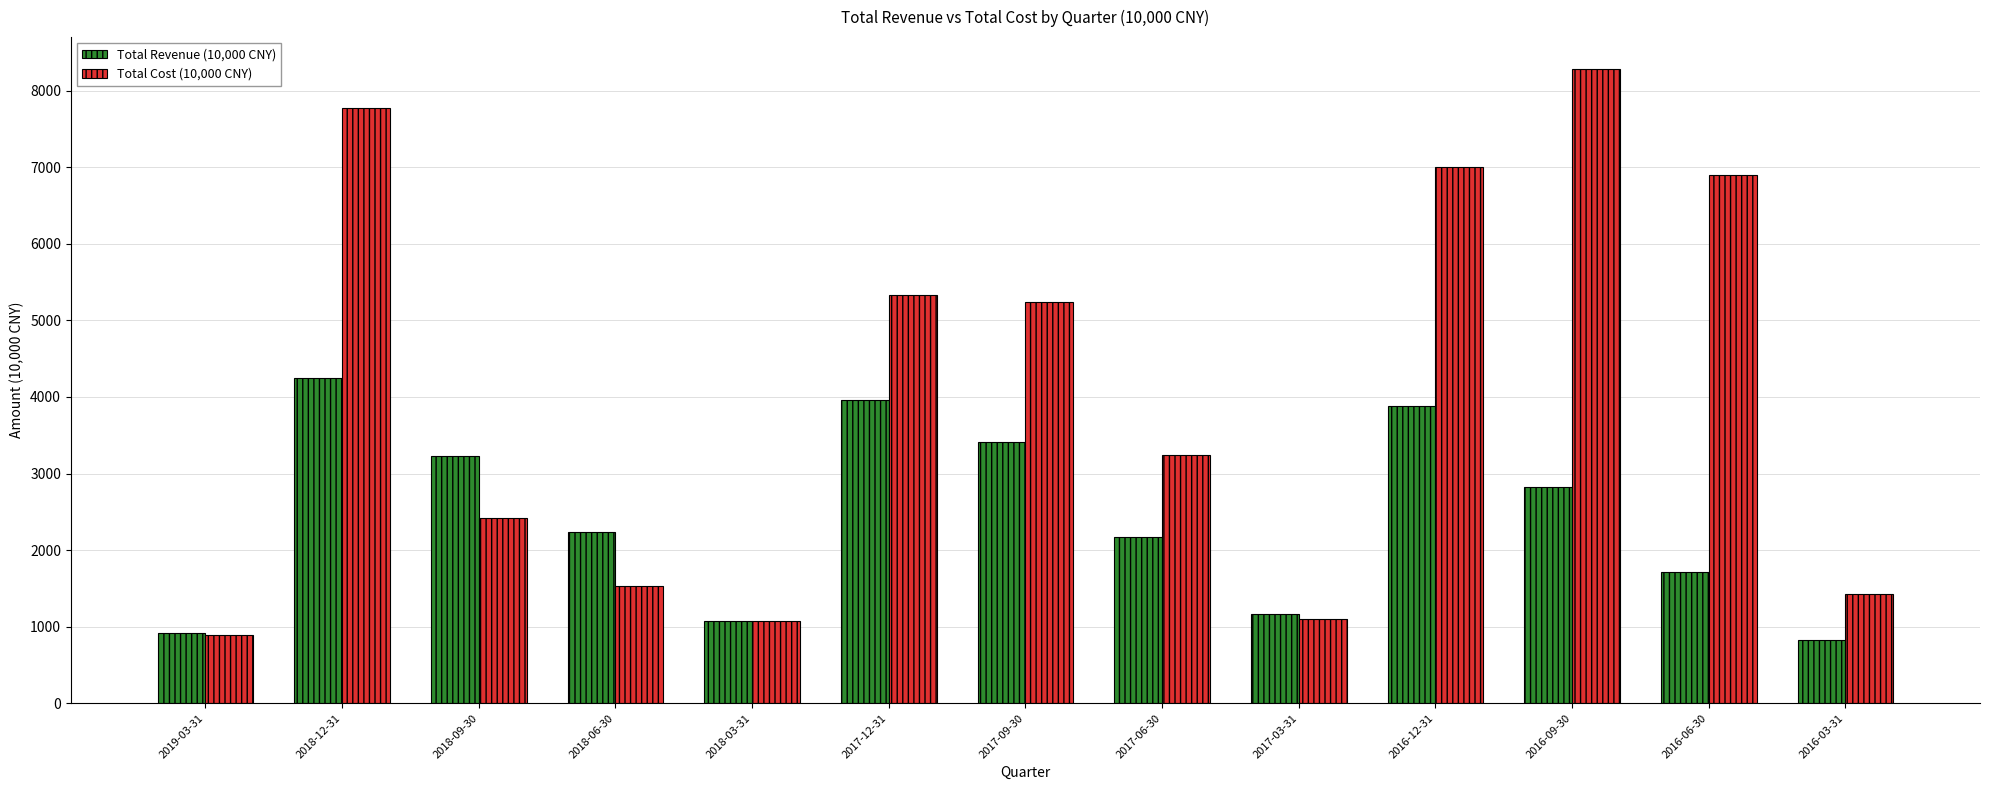

How many values in the Total Cost (10,000 CNY) series are below 3236?

6